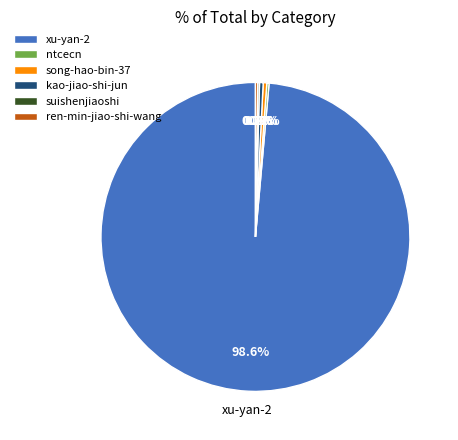

Which has a higher value, kao-jiao-shi-jun or xu-yan-2?

xu-yan-2